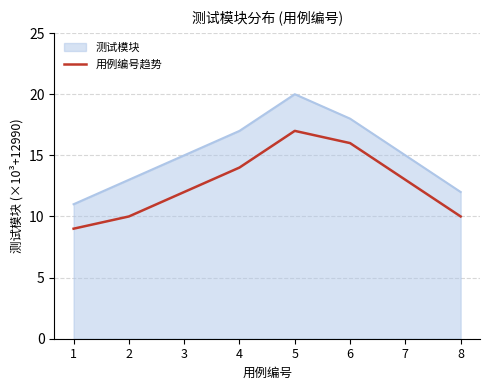

Between 2 and 7, which series saw the biggest shift?

用例编号趋势